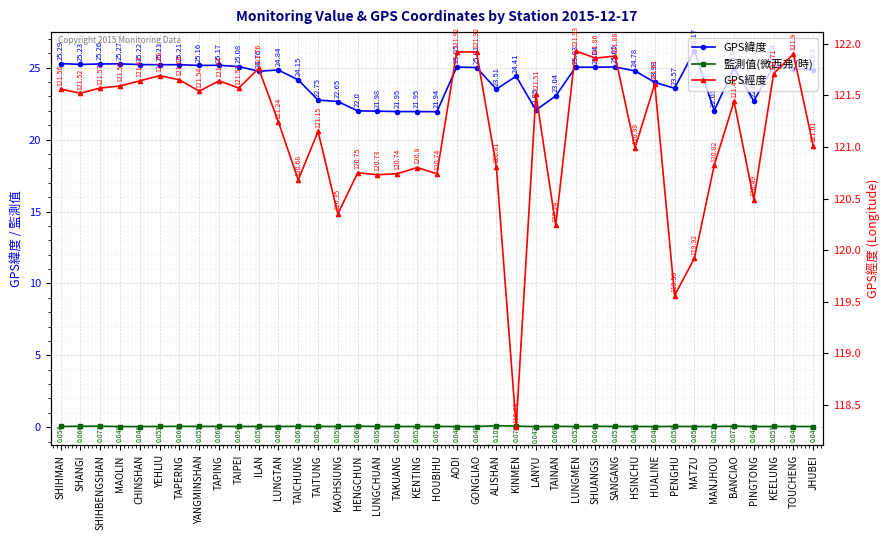

Rank the series at MANJHOU from highest to lowest value.

GPS經度, GPS緯度, 監測值(微西弗/時)